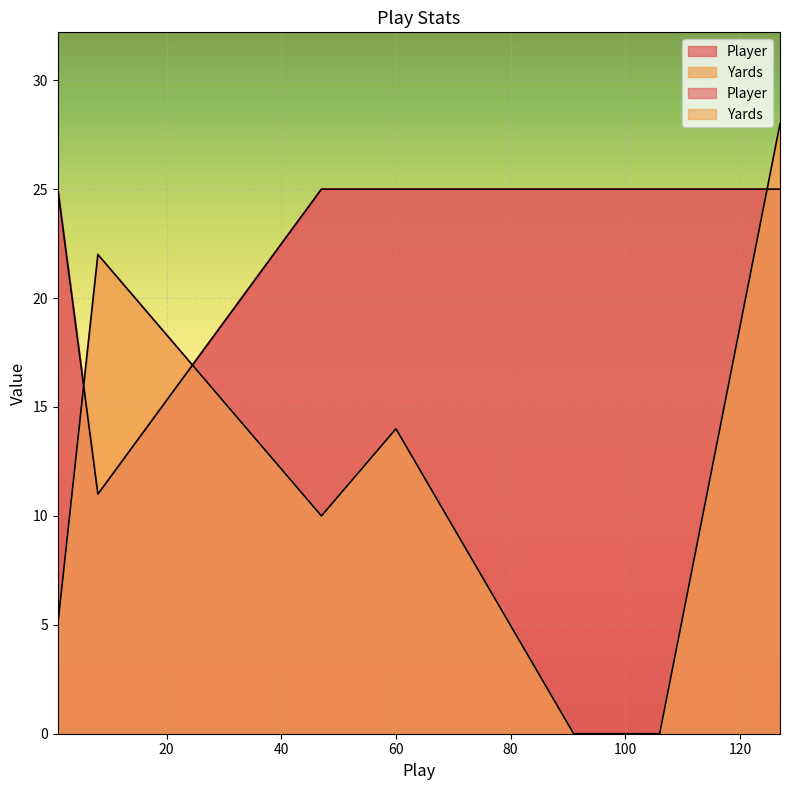

What is the sum of the Player values at 8 and 106?

36